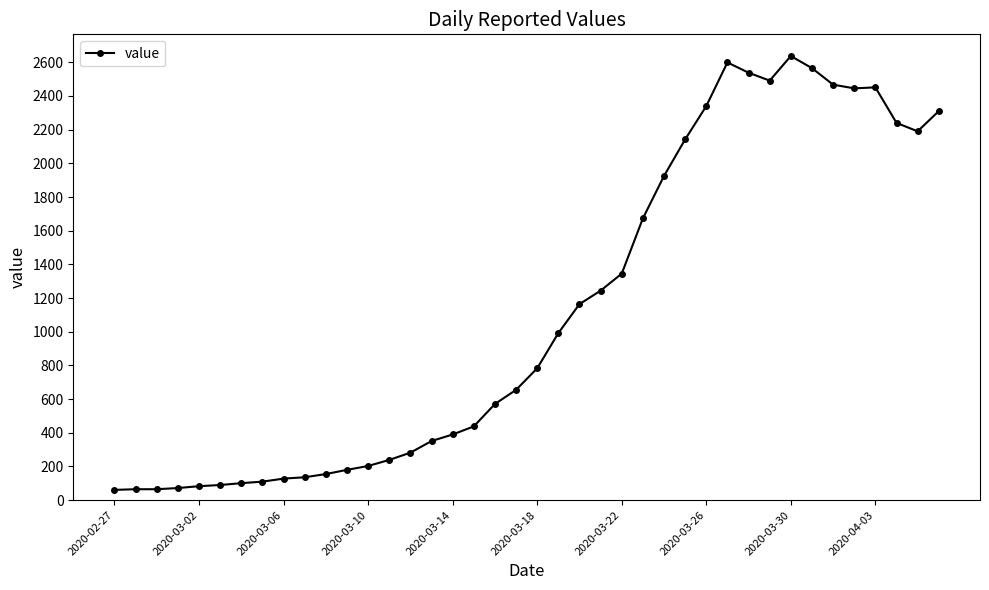

What is the difference between the second highest and minimum values?

2538